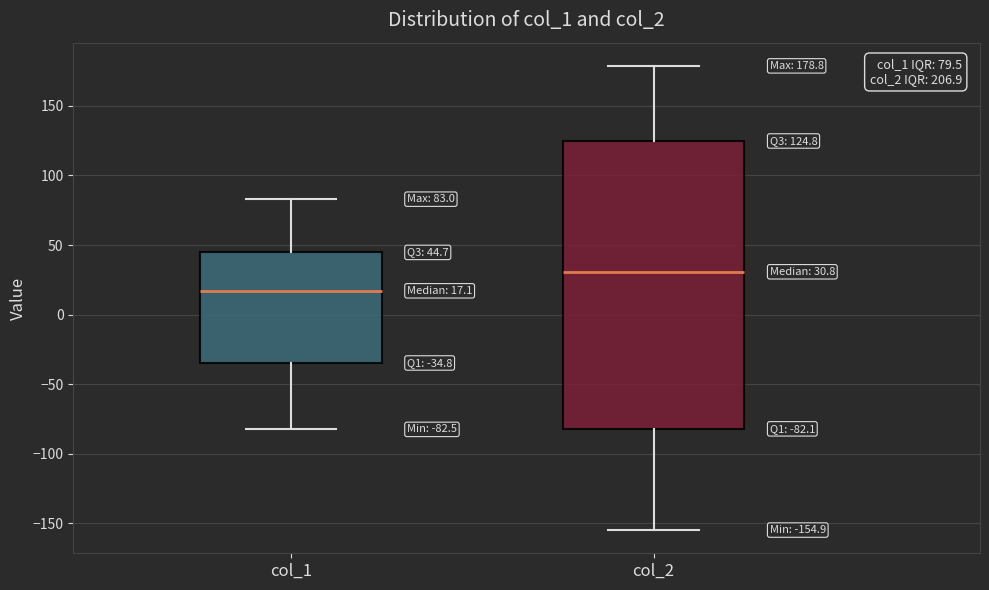

Which box has the lowest median line?

col_1